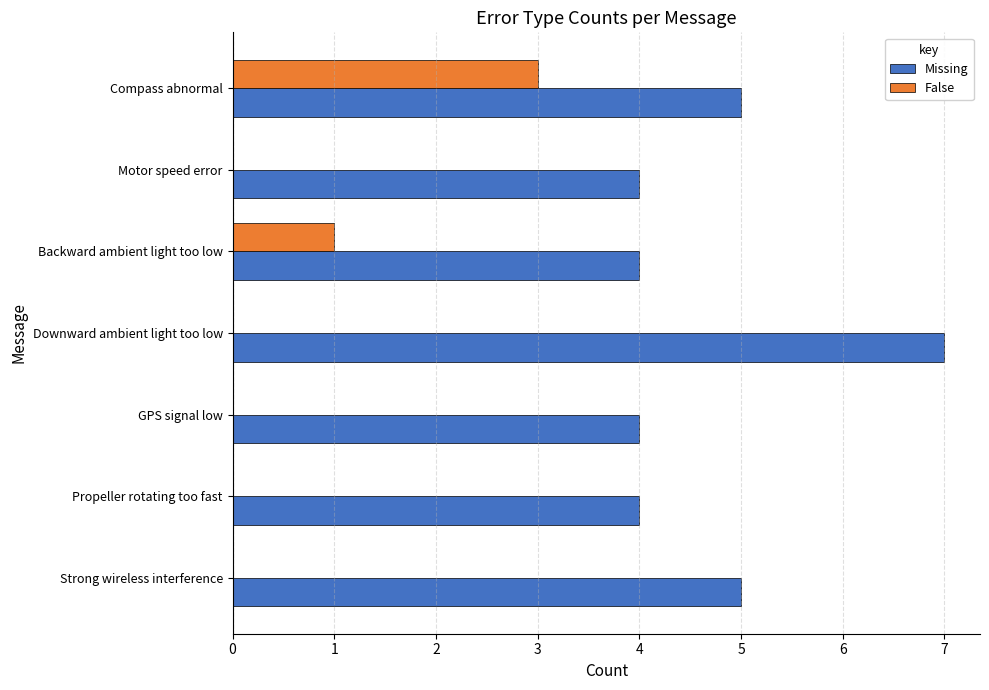

What is the maximum value shown in the chart?

7